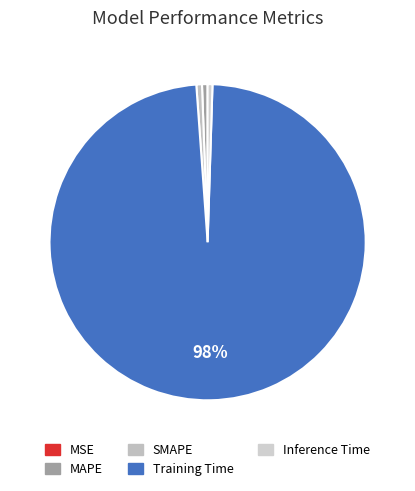

How many segments does this pie chart have?

5